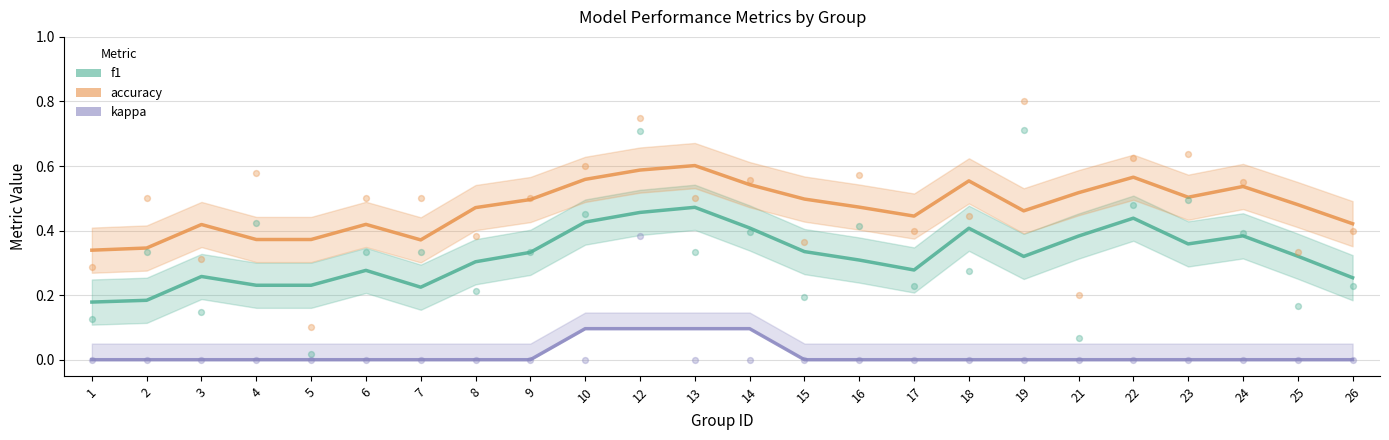

Which series reaches the minimum Y coordinate?

kappa